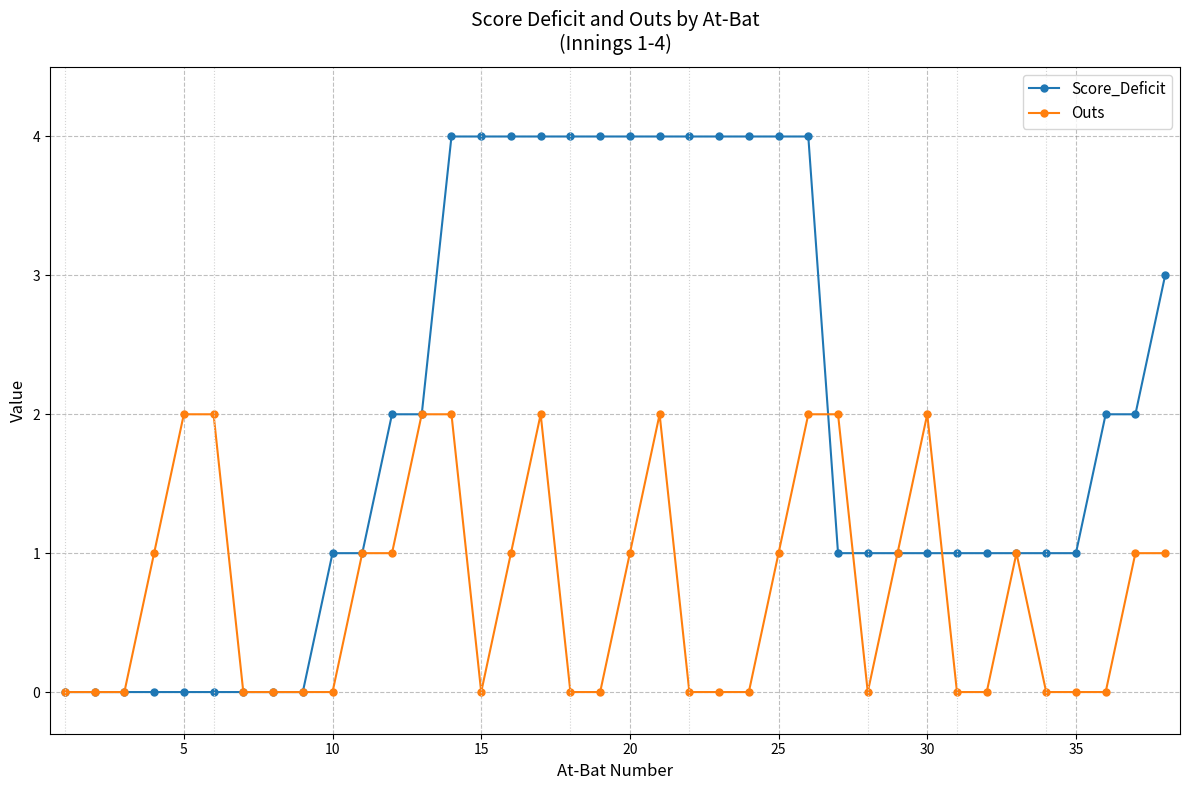

True or false: Outs and Score_Deficit cross at least once.

True